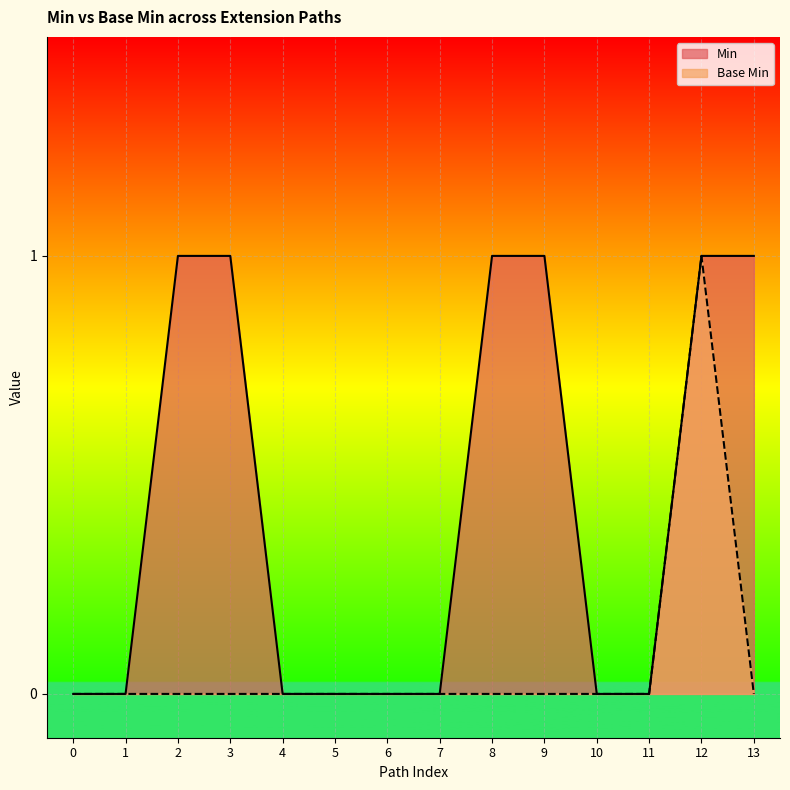

Is the value of Min at 9 greater than the value of Base Min at 4?

Yes